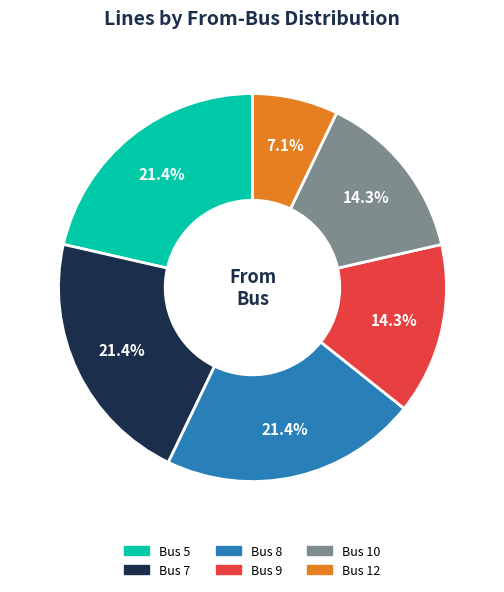

How many slices are in this pie chart?

6